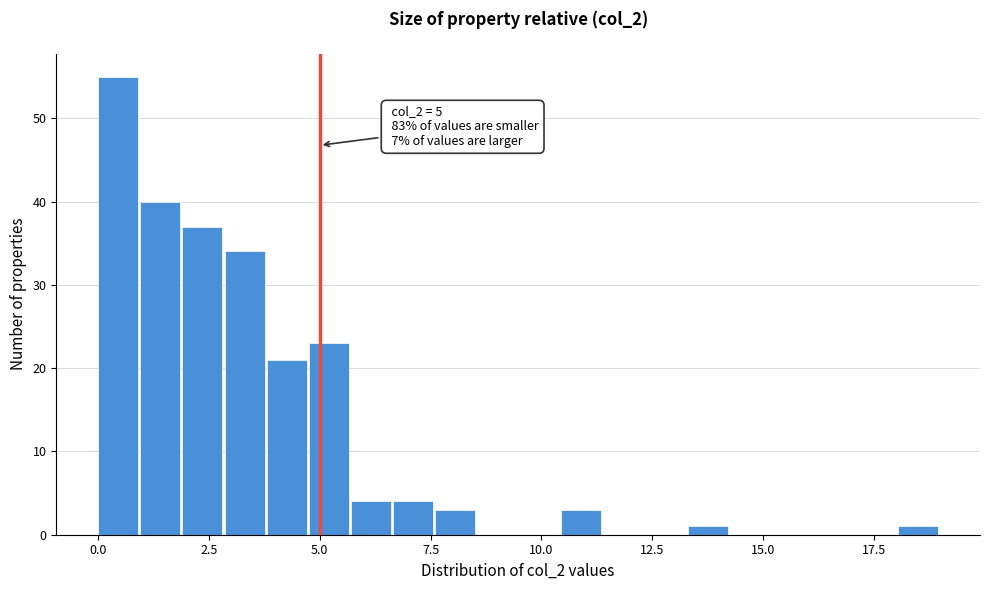

Read against the x-axis, roughly where is the centre of the tallest bar?

0.5